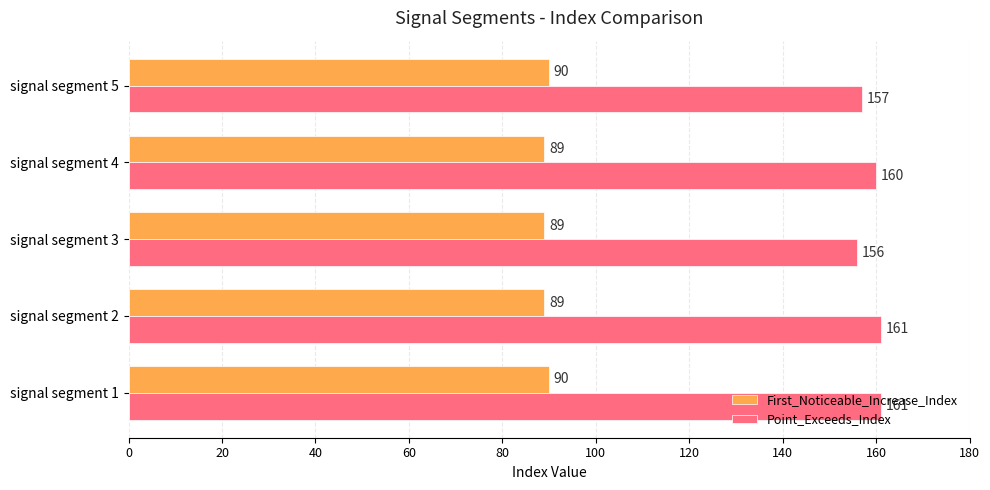

What is the sum of all First_Noticeable_Increase_Index values?

447